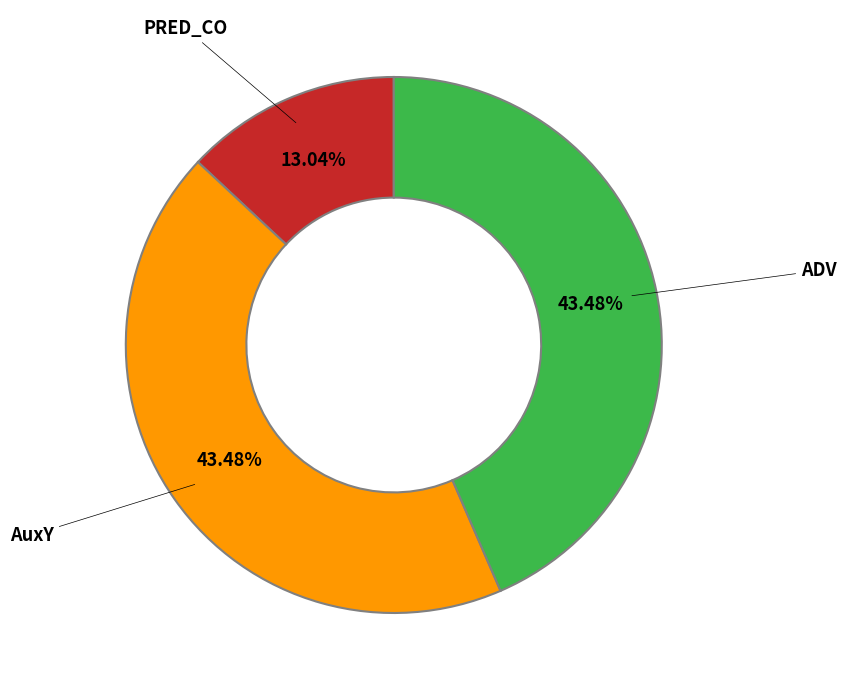

Is there any slice that represents more than half of the pie?

No